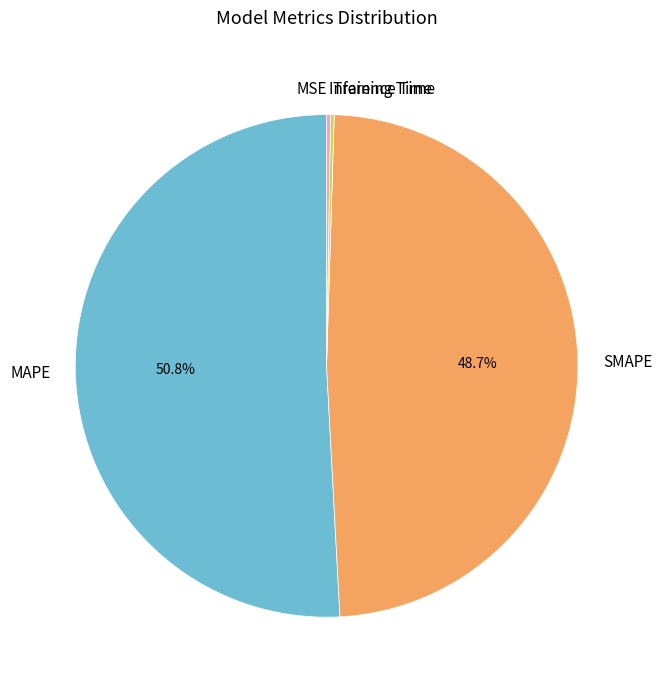

To the nearest percent, what is the difference between the MAPE and SMAPE slice percentages?

2%